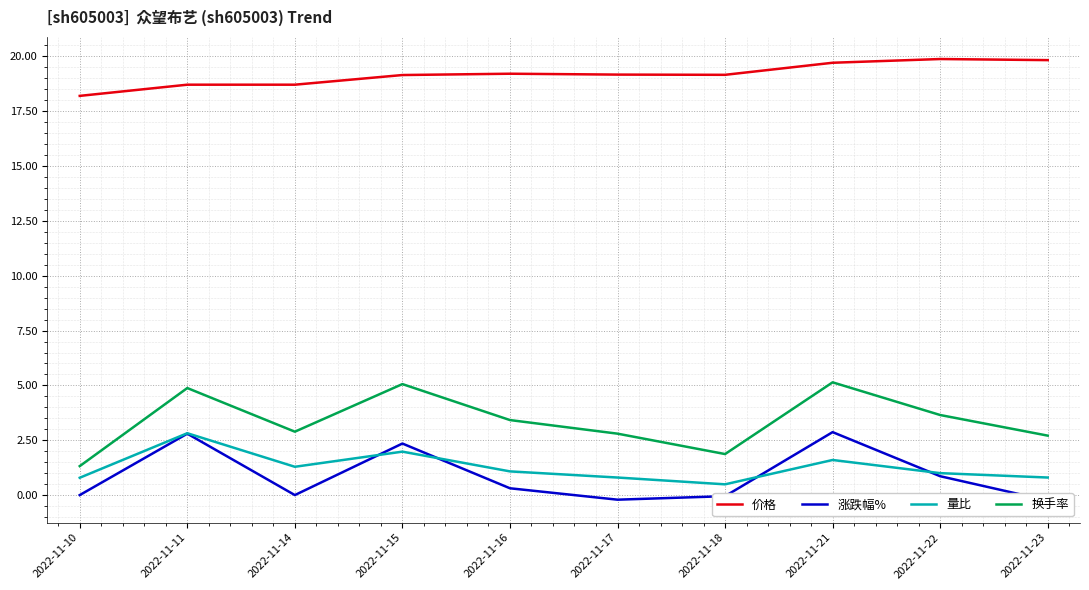

Count the number of data series in this chart.

4